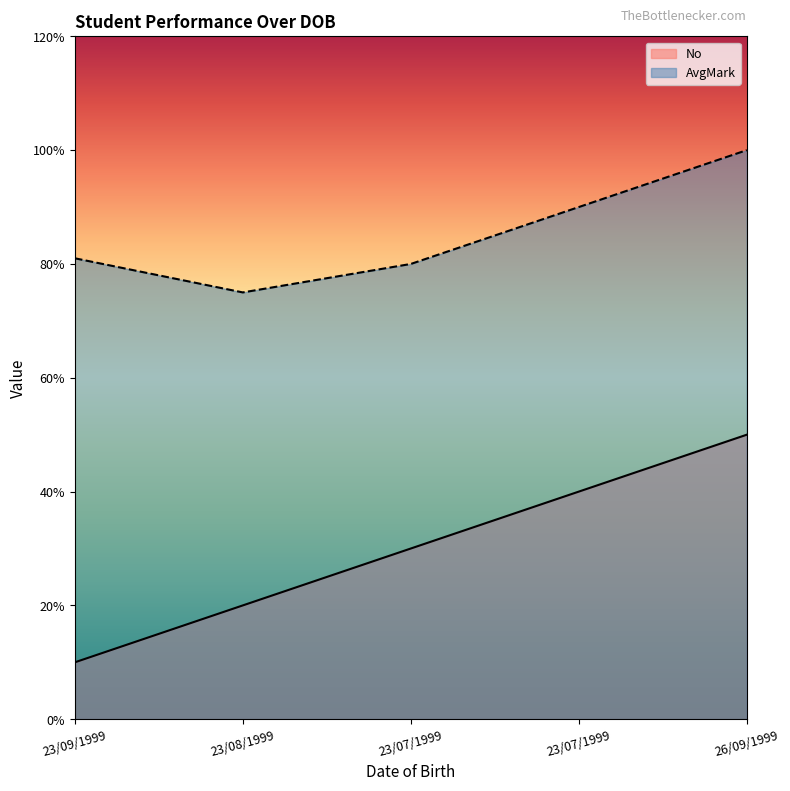

True or false: AvgMark and No intersect in this chart.

False